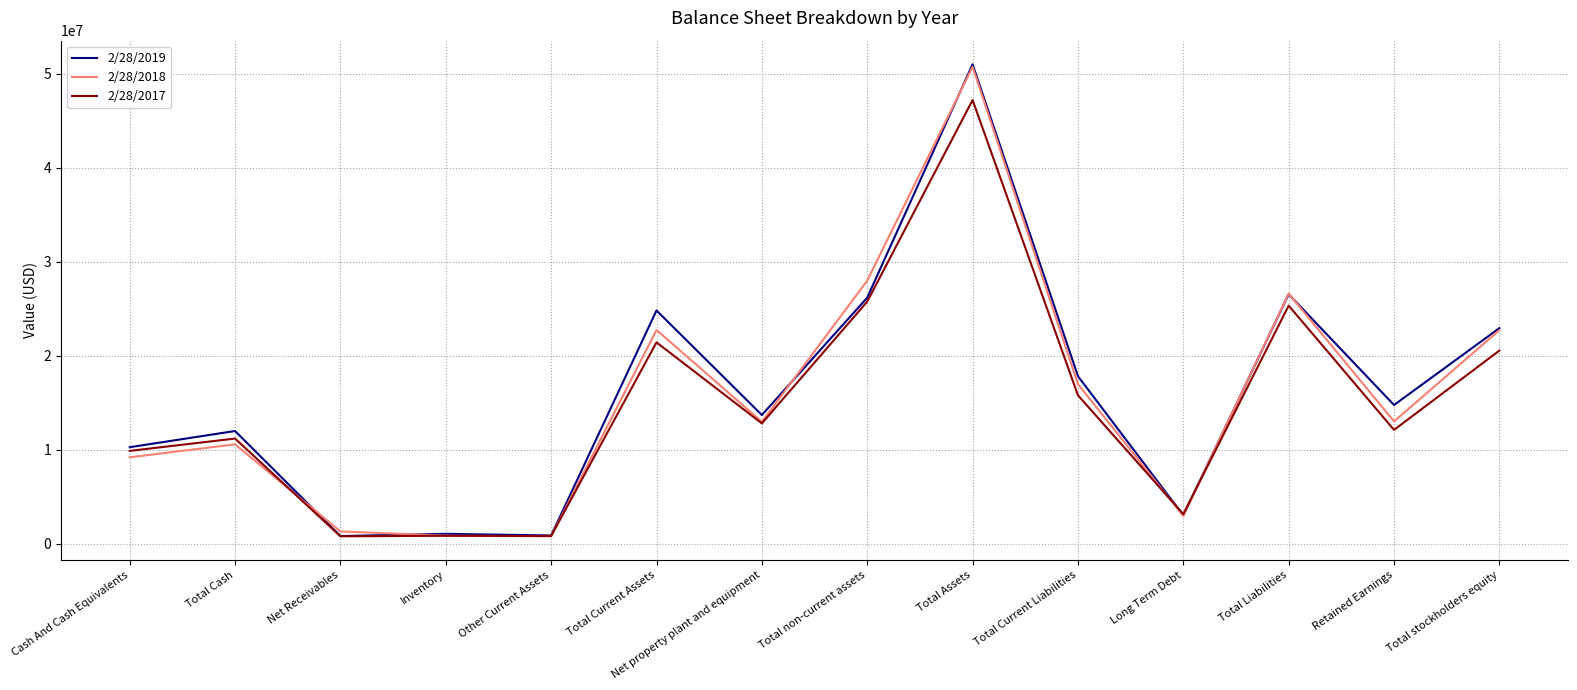

Which series changed the most between Retained Earnings and Total stockholders equity?

2/28/2018